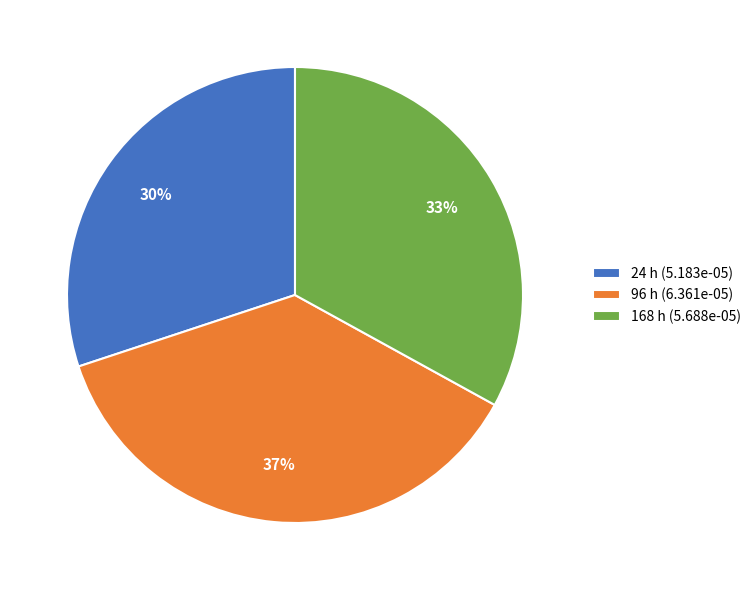

True or false: 24 accounts for 30% of the total.

True